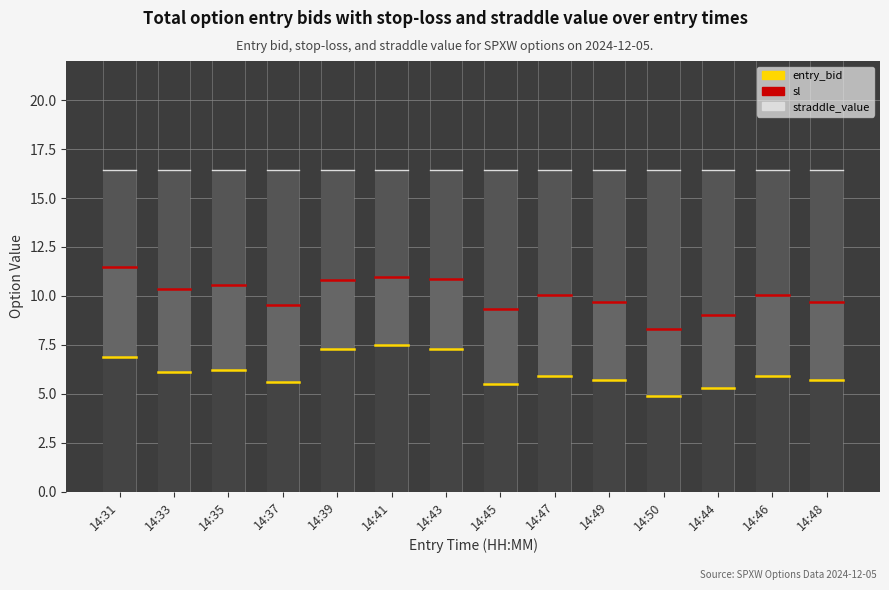

At 14:49, list the series in order from smallest to largest.

entry_bid, sl, straddle_value